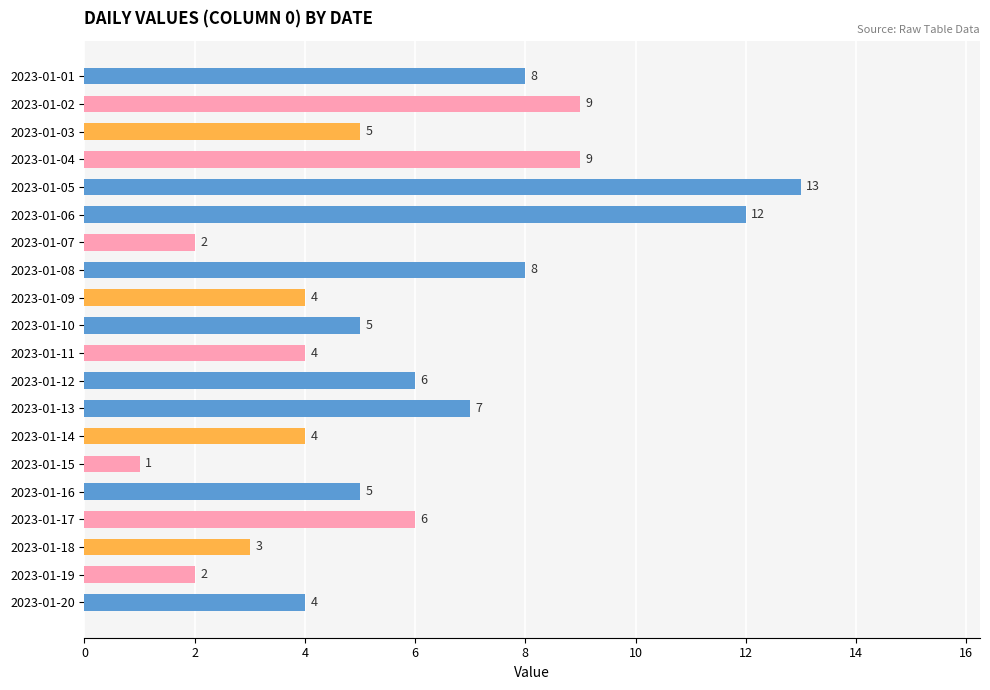

The value at 2023-01-16 is 8. True or false?

False